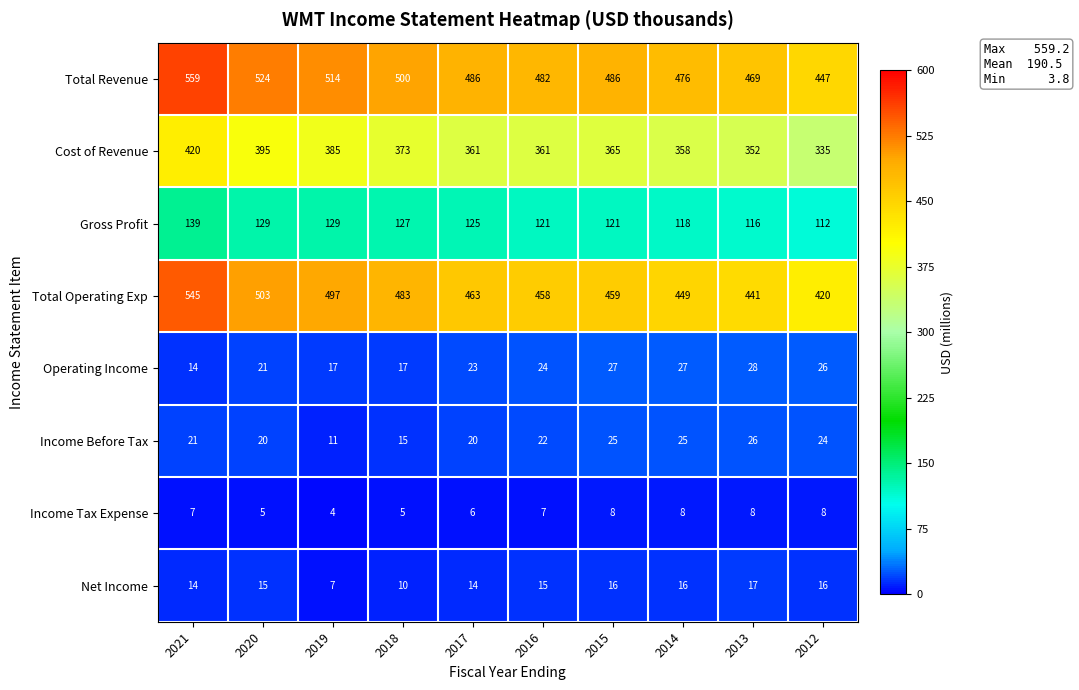

Which series has the widest spread of values?

Total Operating Exp